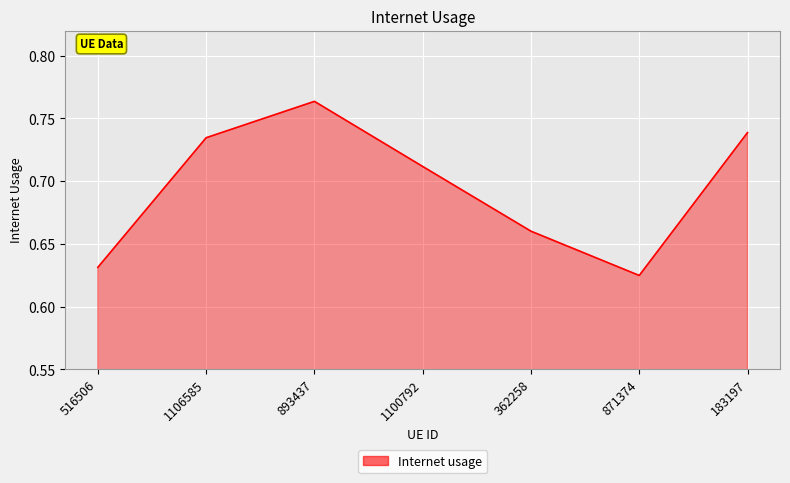

Where is the first local maximum?

893437